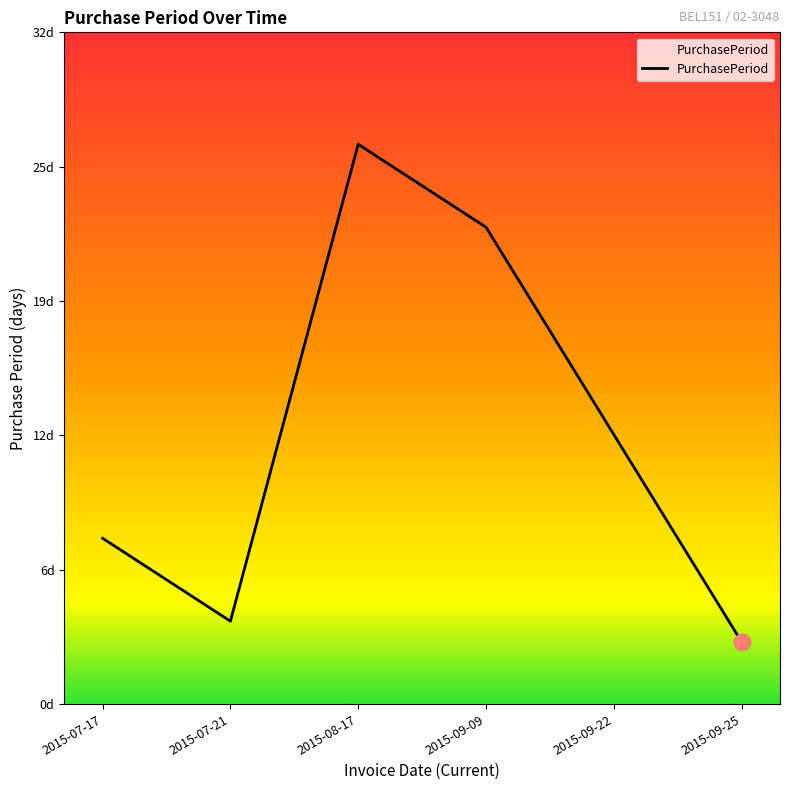

Reading right to left, transcribe all the data shown in this chart.

2015-09-25=3	2015-09-22=13	2015-09-09=23	2015-08-17=27	2015-07-21=4	2015-07-17=8